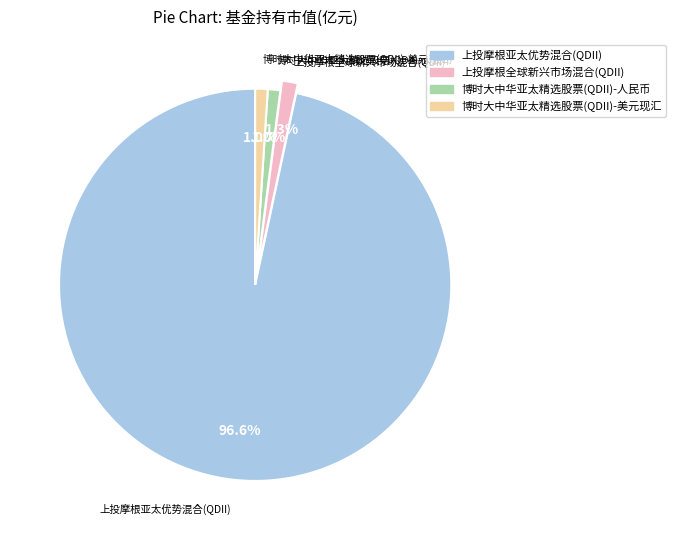

Which slice represents more than half of the pie?

上投摩根亚太优势混合(QDII)